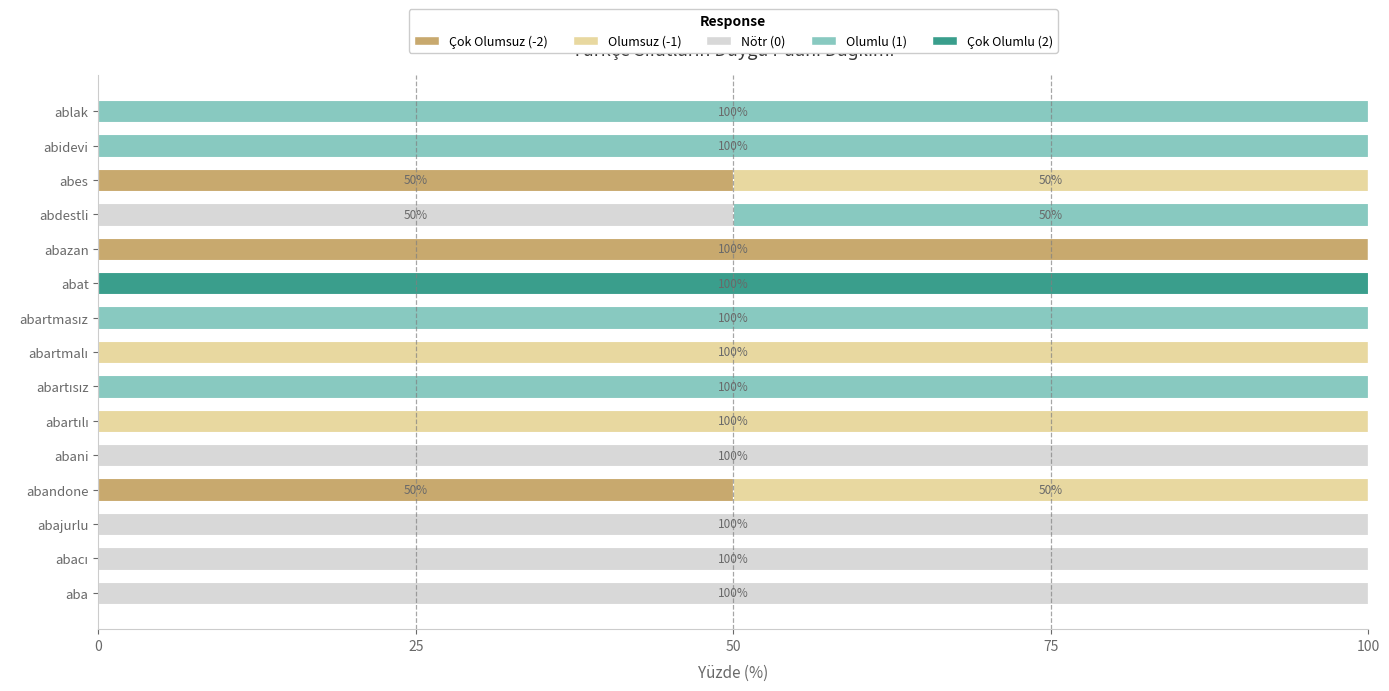

What is the highest value of the Çok Olumsuz (-2) series?

100